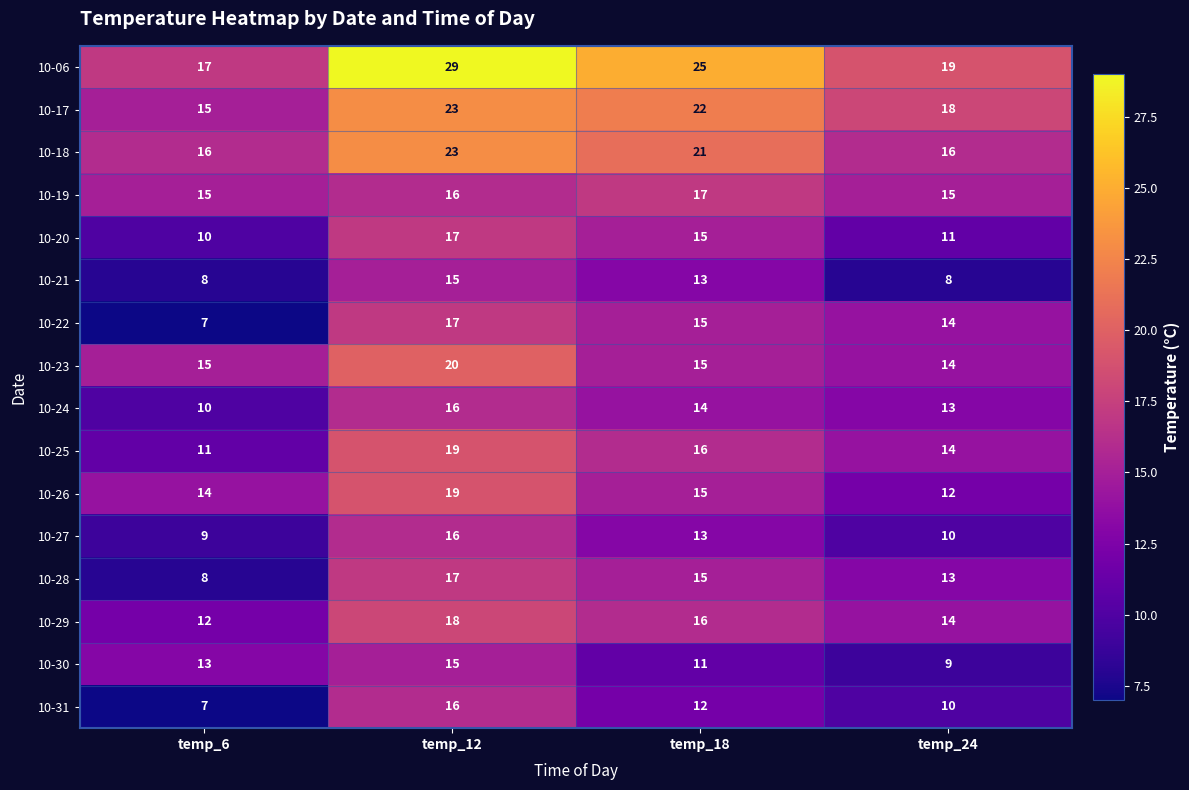

Between temp_6 and temp_24, which series saw the biggest shift?

10-22